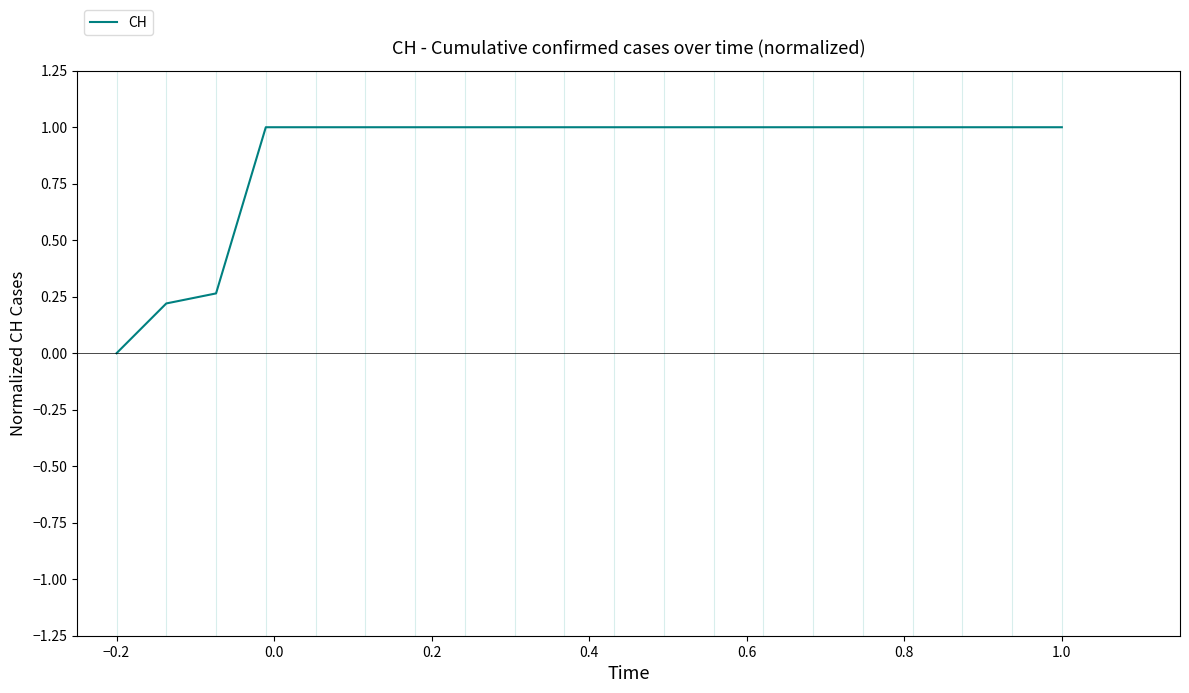

What is the greatest value displayed?

1.0